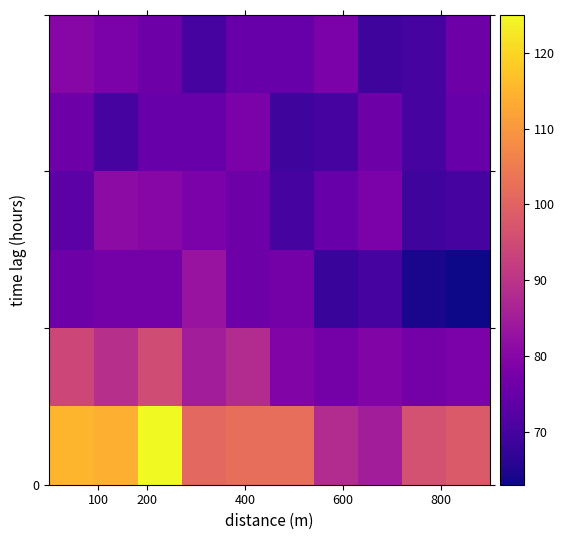

What is the greatest value displayed?

125